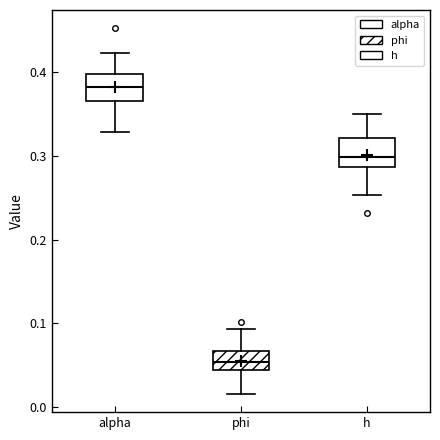

Where is the upper edge of the box for phi on the y-axis? The values are not printed on the chart, so give them approximately, as read against the axis.

0.07